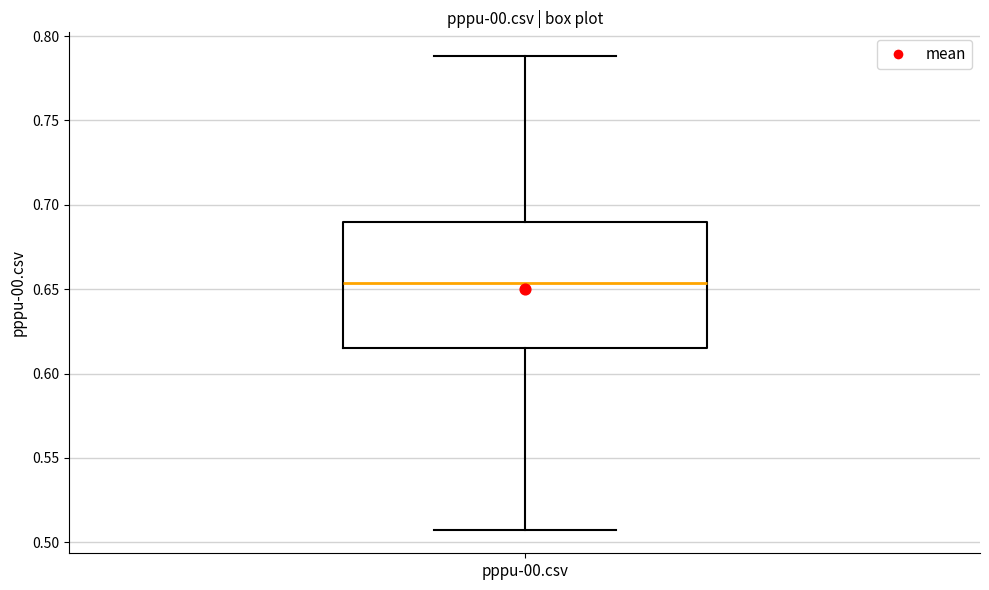

Transcribe this box plot: give where the median line is, the range the box spans, and where the two whiskers end, as read against the y-axis. The values are not printed on the chart, so give them approximately, as read against the axis.

median 0.655, box 0.615 to 0.690, whiskers 0.510 to 0.790